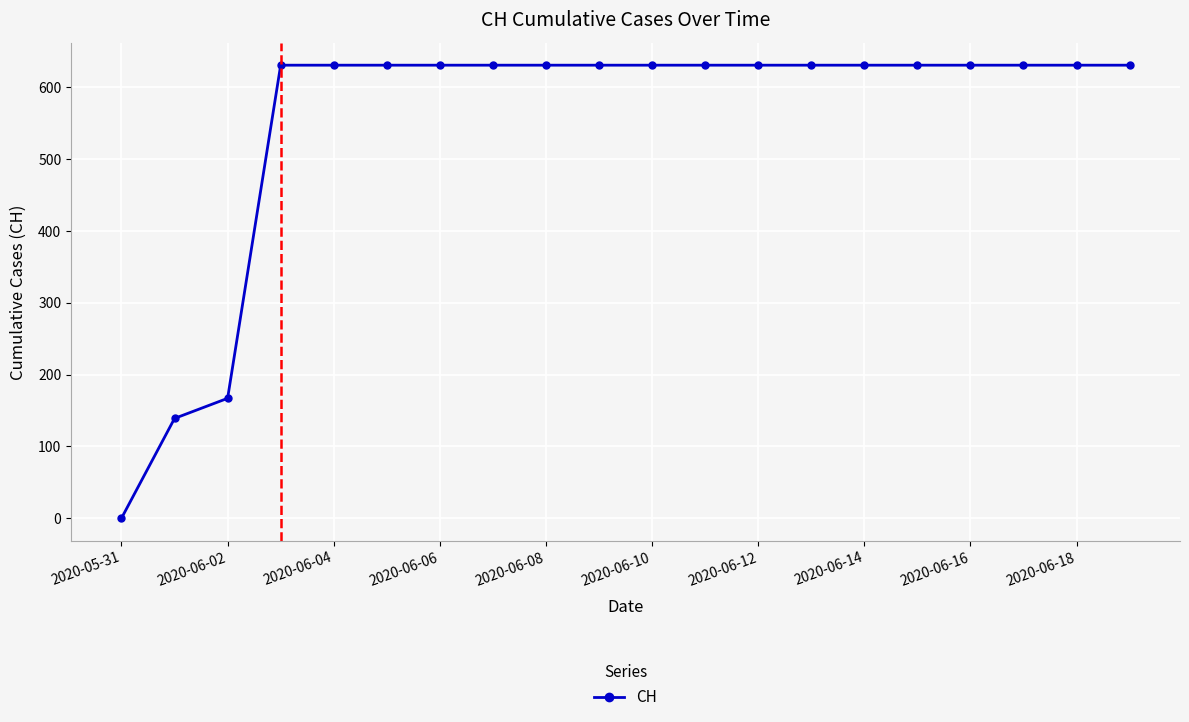

What is the maximum value shown in the chart?

631